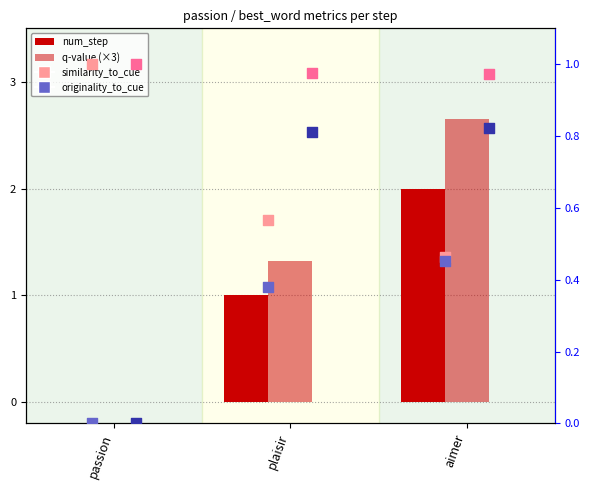

At how many categories does at least one series exceed 1?

2